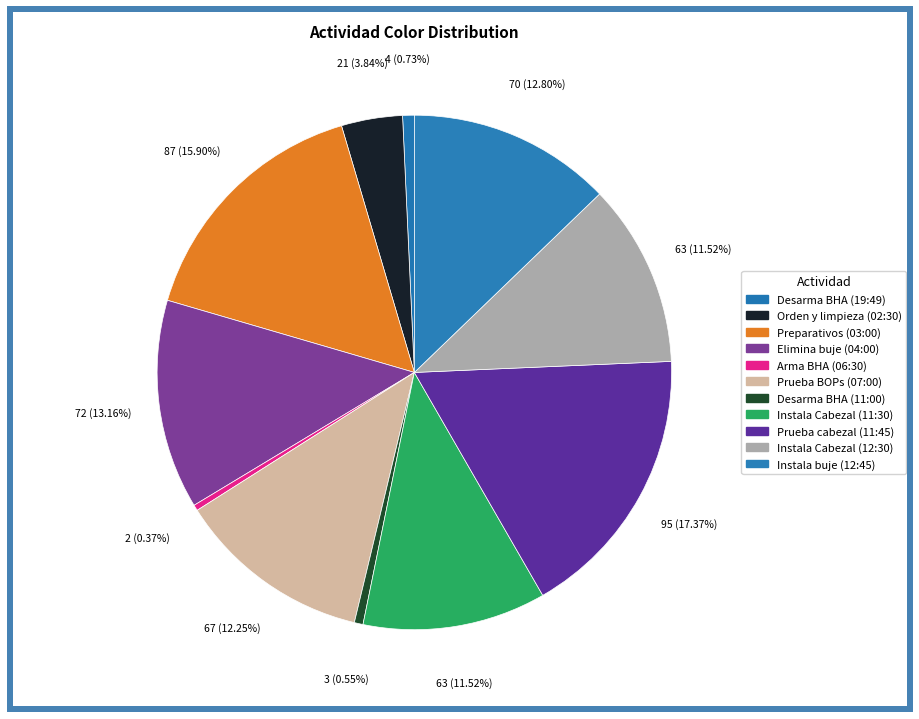

To the nearest percent, what portion does Prueba BOPs (07:00) represent?

12%